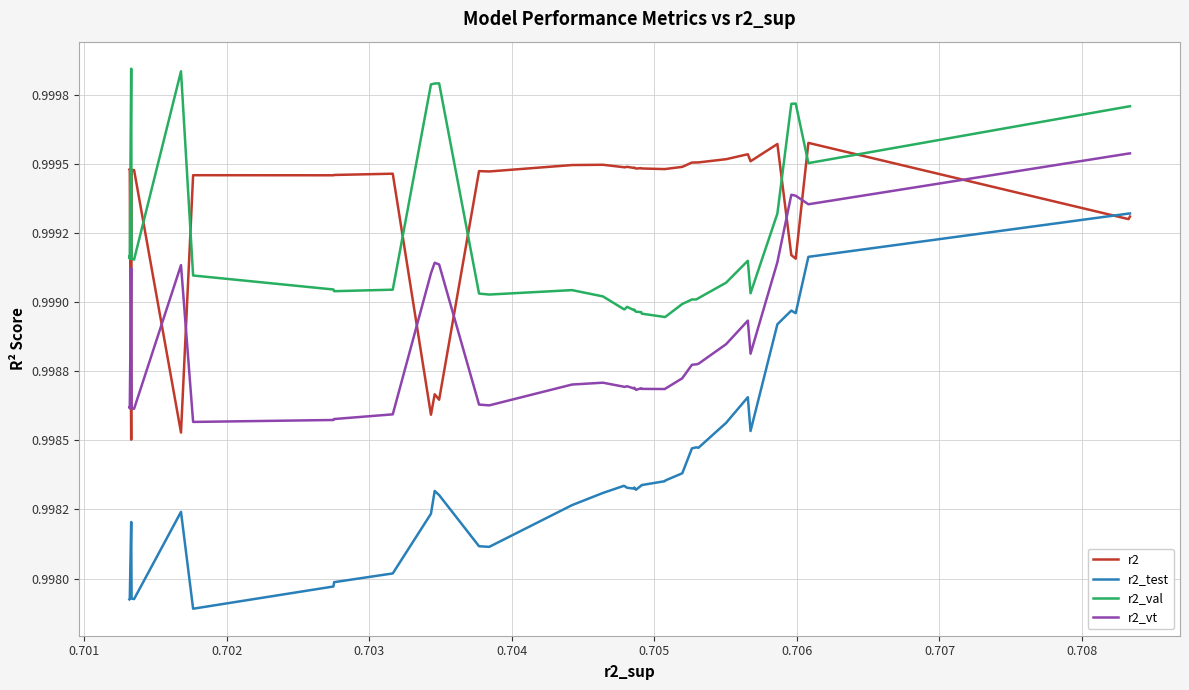

What is the average value of the r2_val series?

1.0